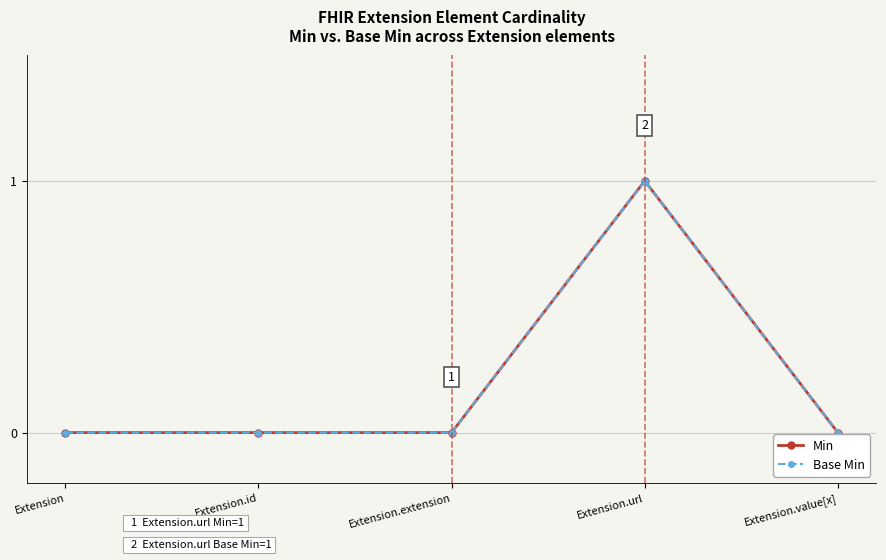

Between Extension.id and Extension.extension, which series saw the biggest shift?

Min